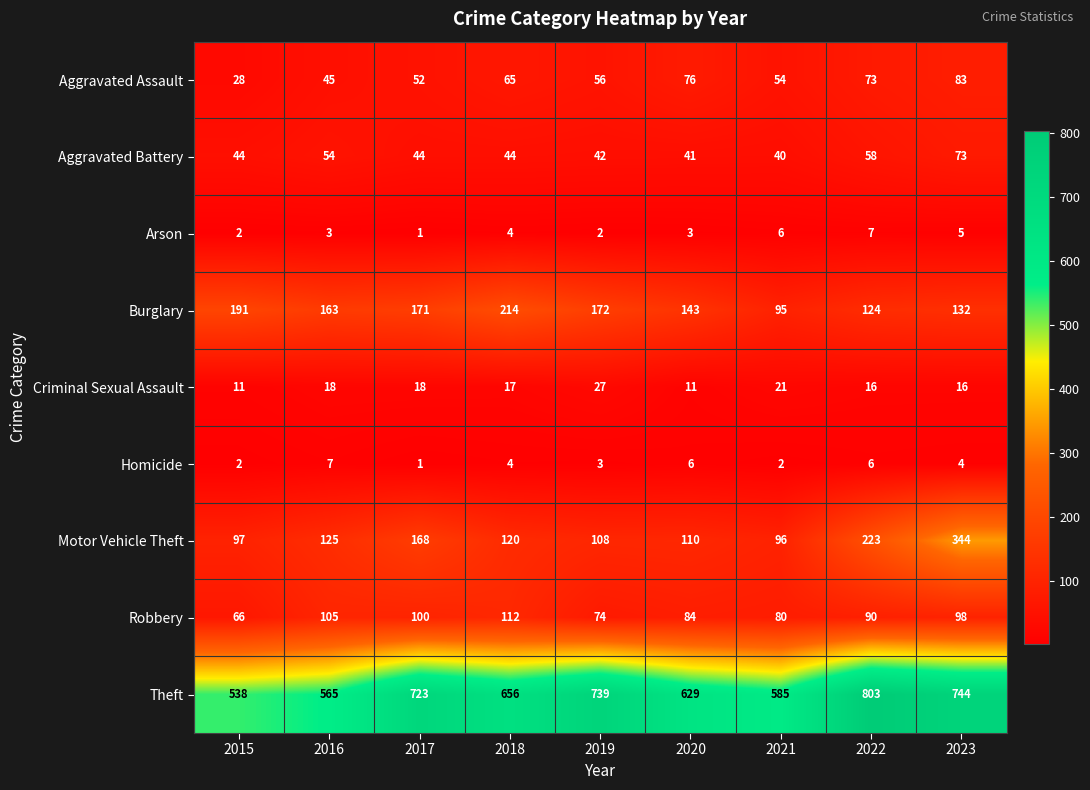

At which label does Aggravated Assault first exceed 56?

2018